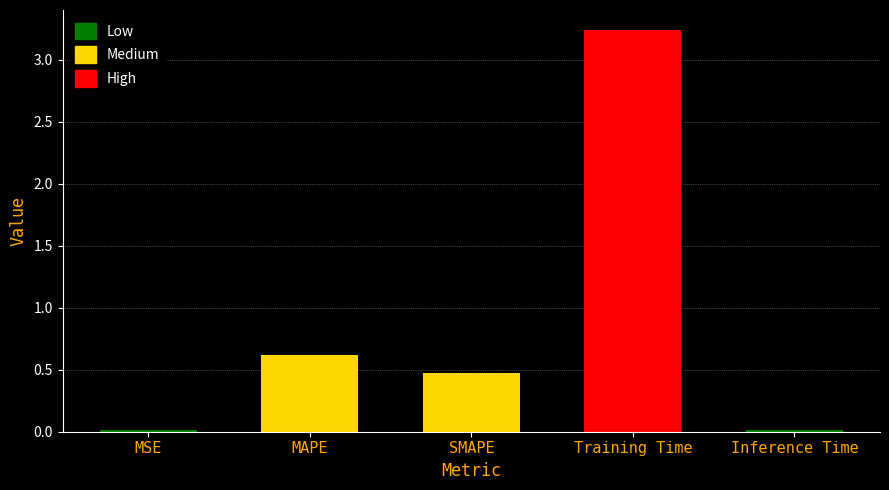

How many bars are there in total?

5